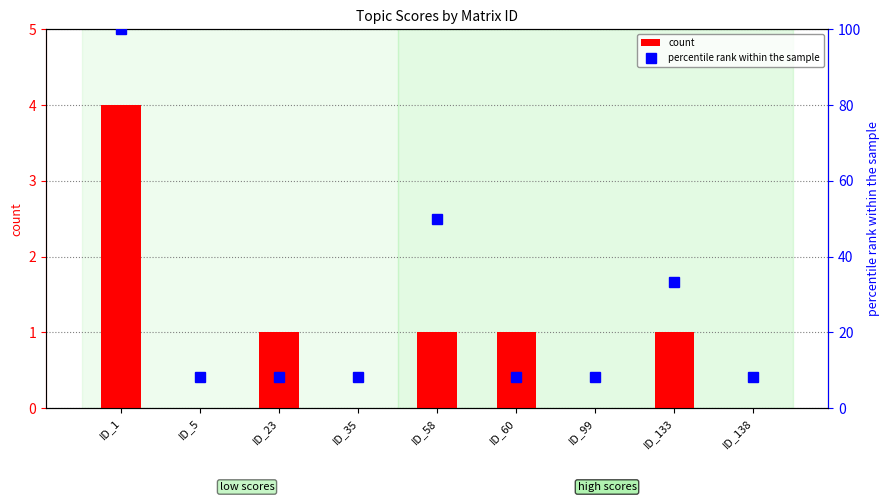

How many values in the count series are below 1?

4